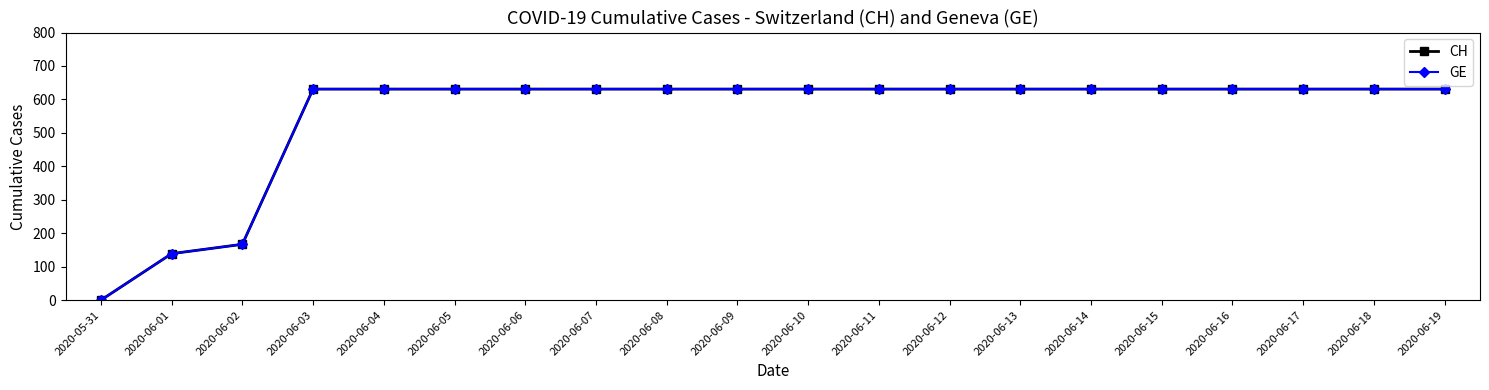

The value of GE at 2020-06-13 is 326. True or false?

False